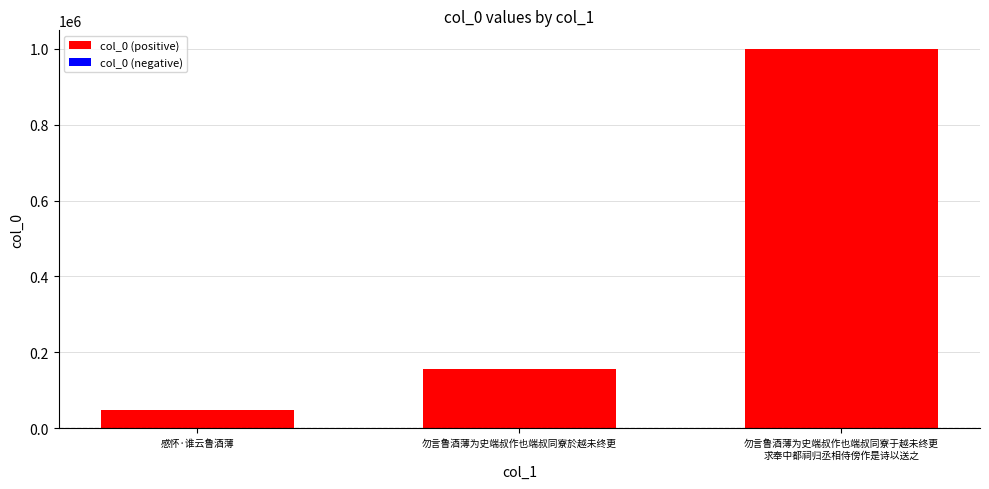

What position from the right is 勿言鲁酒薄为史端叔作也端叔同寮於越未终更?

2